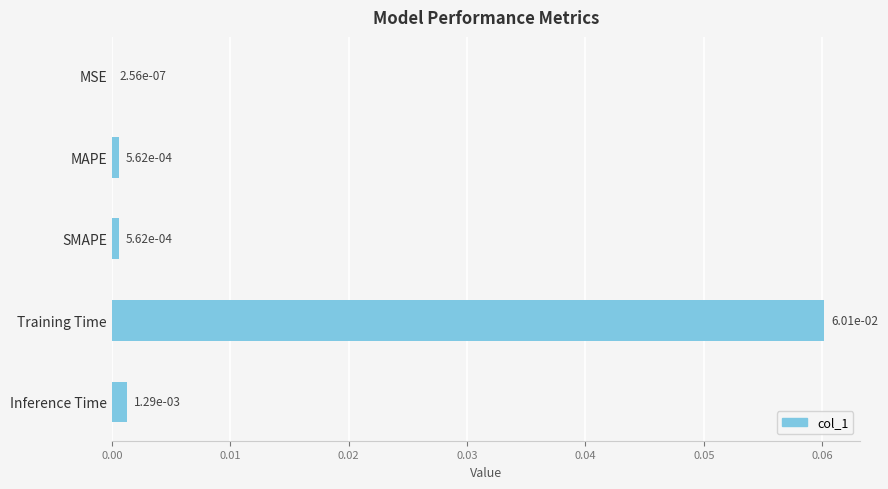

Which has a higher value, SMAPE or Training Time?

Training Time